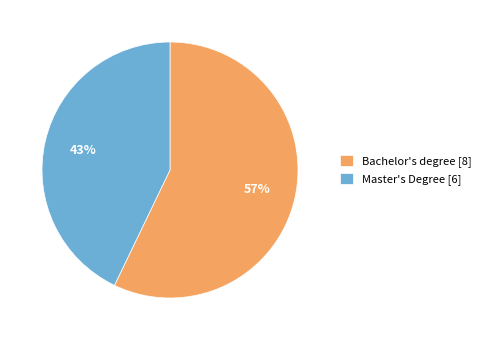

How many slices are in this pie chart?

2